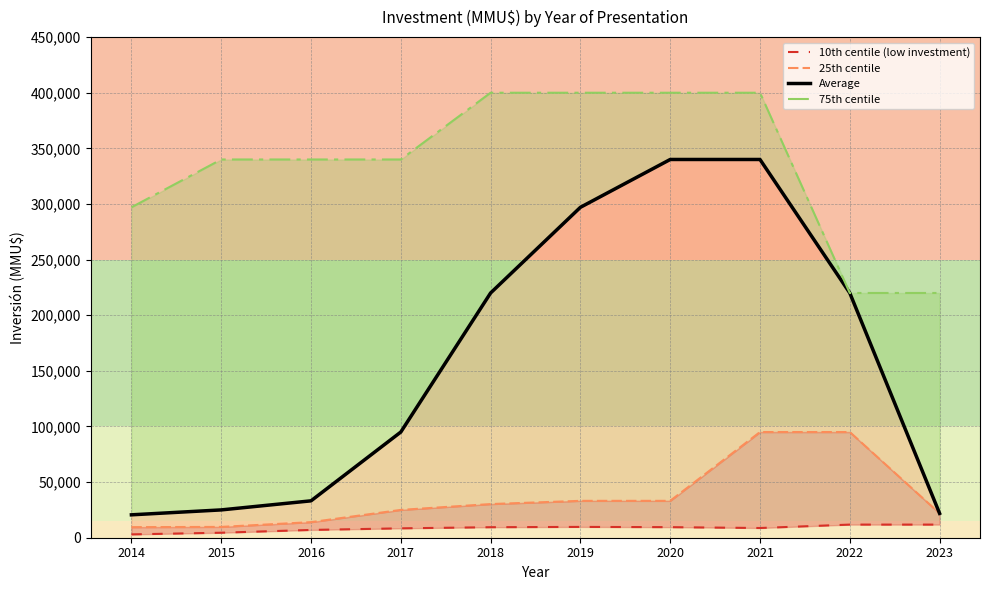

True or false: 75th centile has more than 2 points higher than both neighbors.

False